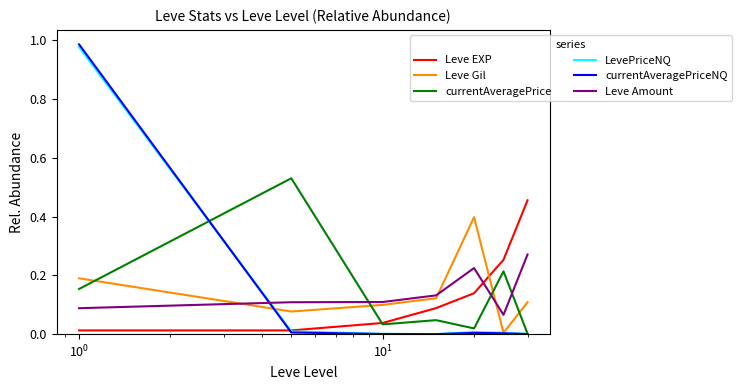

Which series has the widest spread of values?

currentAveragePriceNQ